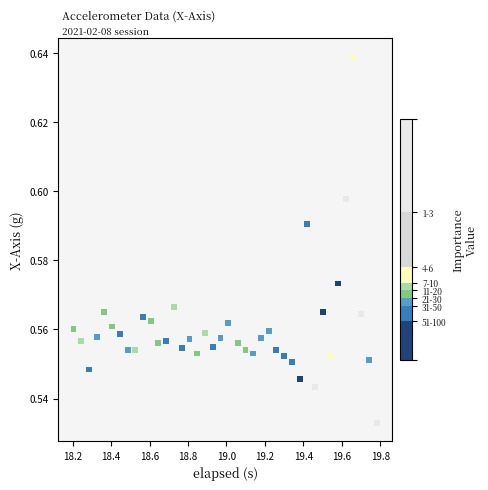

What is the range of X values (max minus min)?

1.6